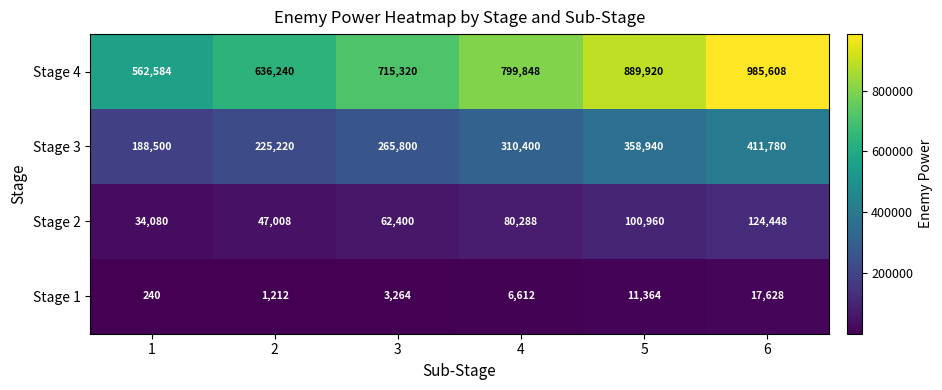

True or false: Stage 3 has a value of 411780 at 6.

True